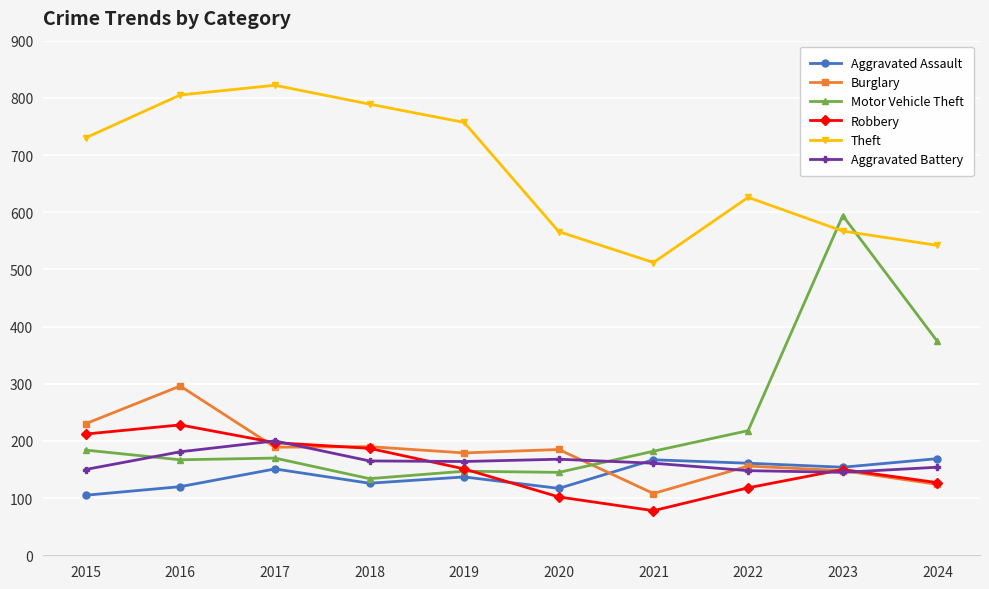

Rank the series by their maximum value, from lowest to highest.

Aggravated Assault, Aggravated Battery, Robbery, Burglary, Motor Vehicle Theft, Theft